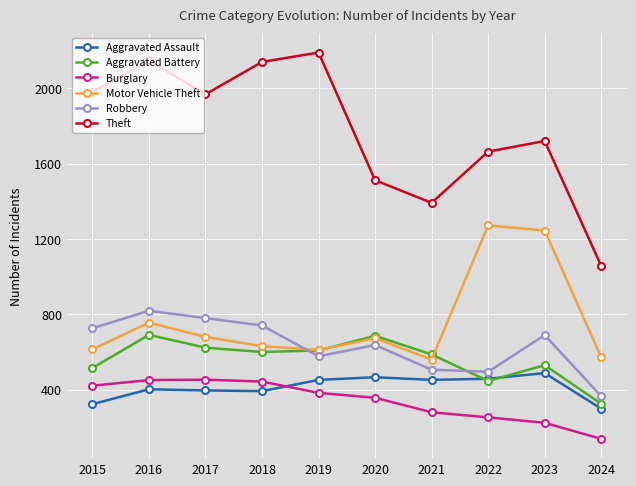

What is the maximum value shown in the chart?

2190